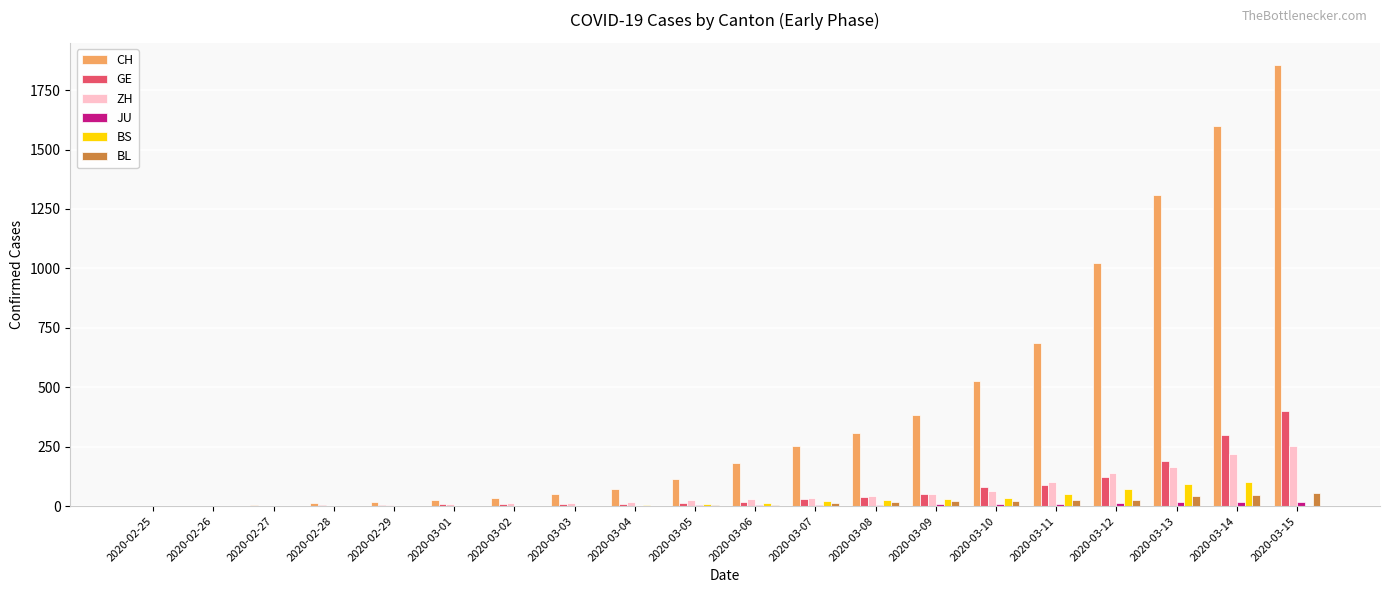

What is the sum of all BL values?

294